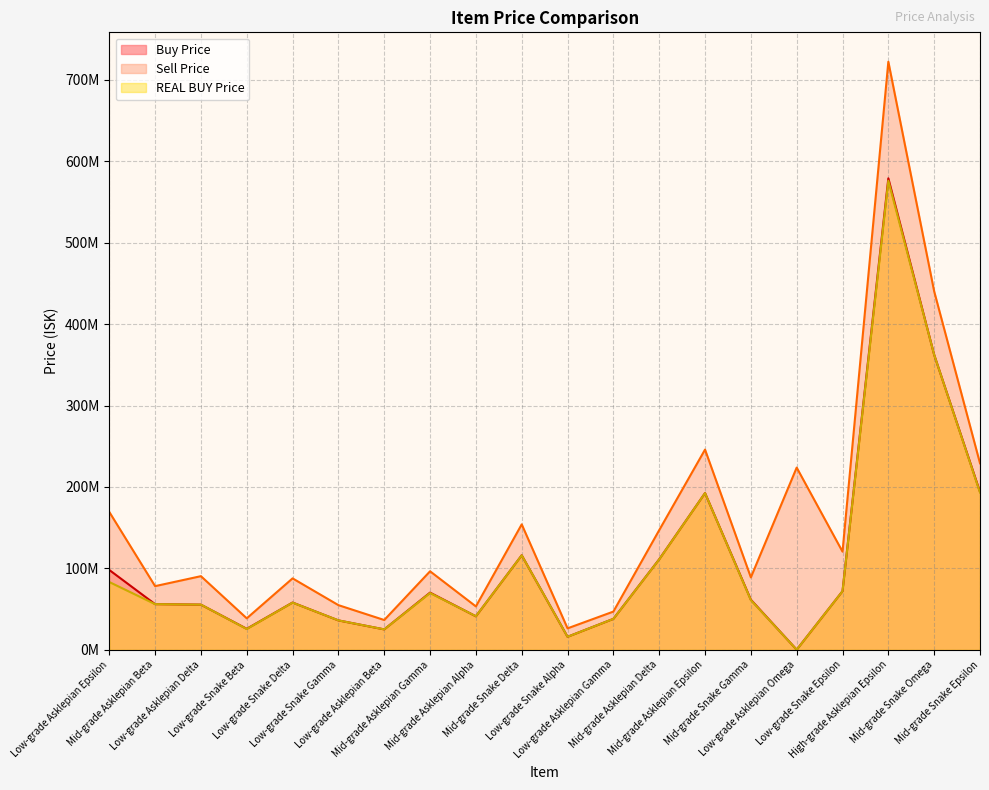

What is the difference between the highest and lowest values at High-grade Asklepian Epsilon?

146100000.0